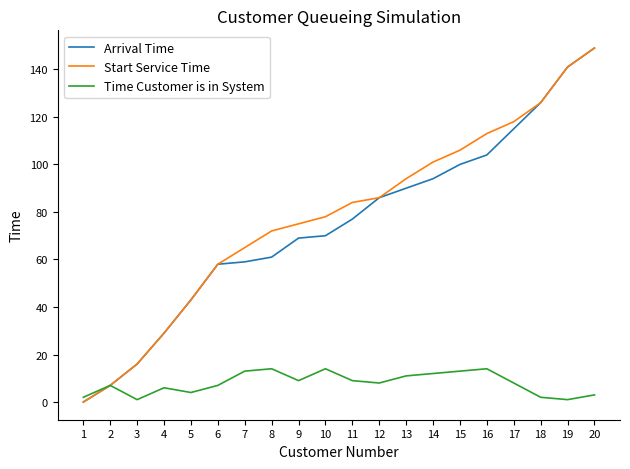

What is the sum of the Arrival Time values at 20 and 7?

208